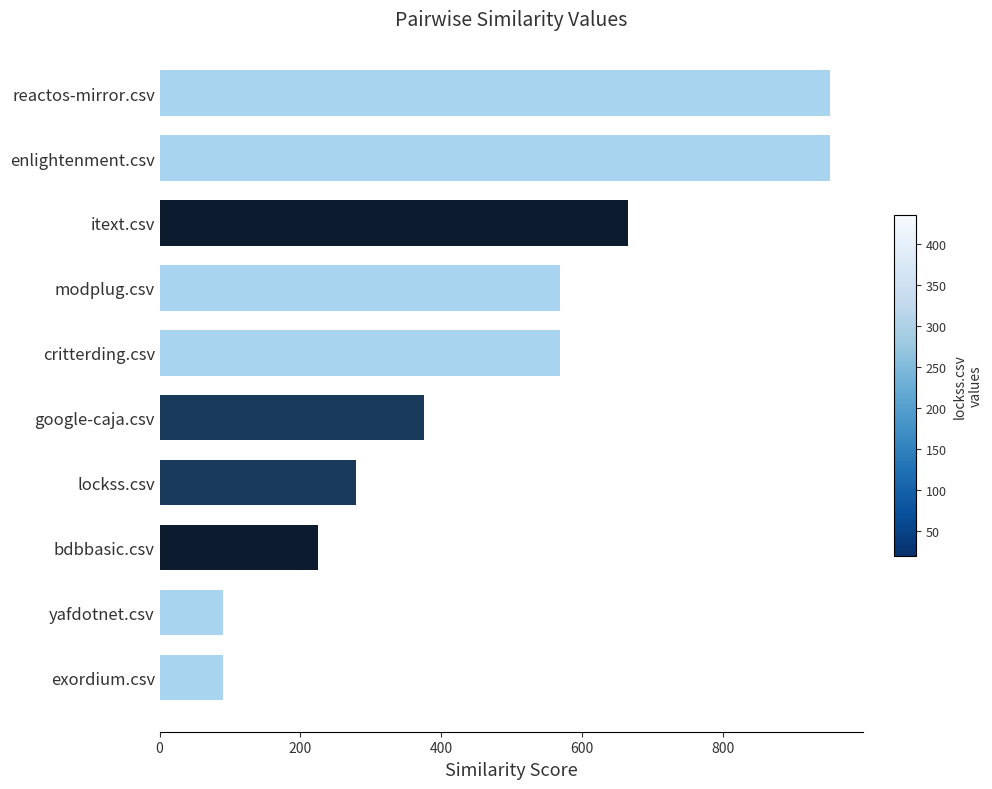

What is the difference between the maximum and minimum values?

861.0